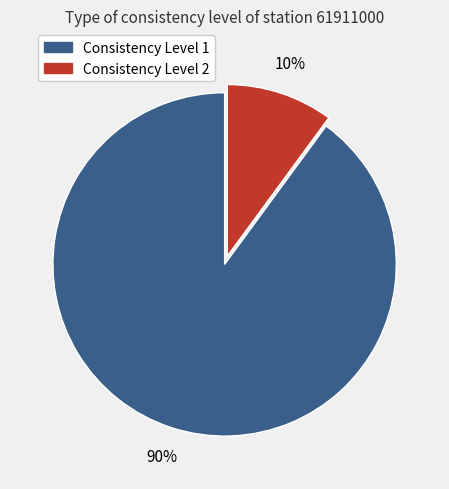

To the nearest percent, what is the average slice percentage?

50%